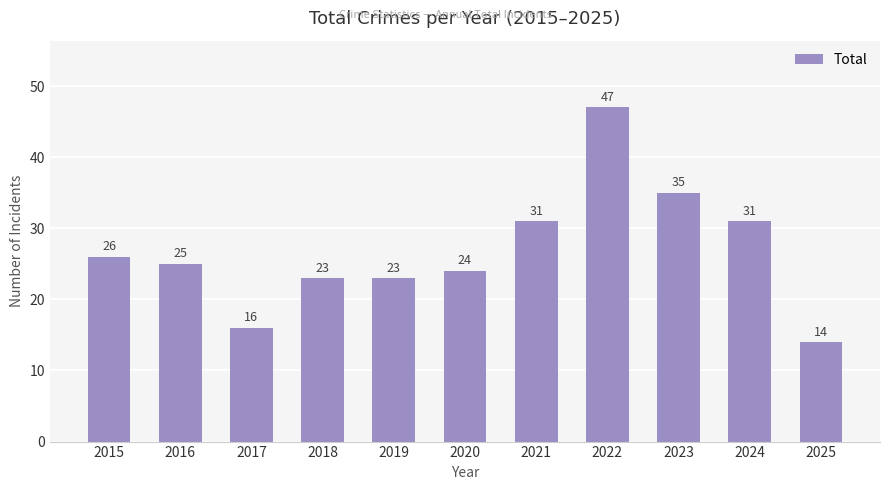

How many categories are shown in the chart?

11